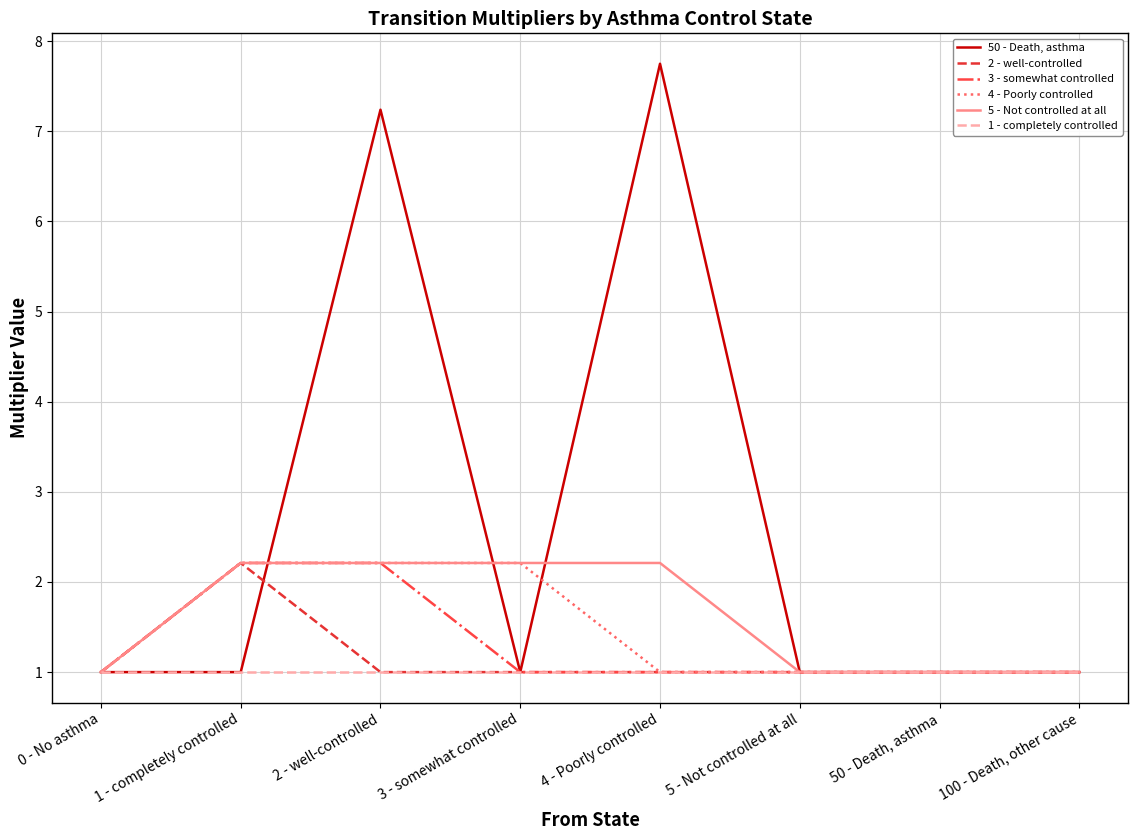

Is this an area chart (filled region under the line)?

No